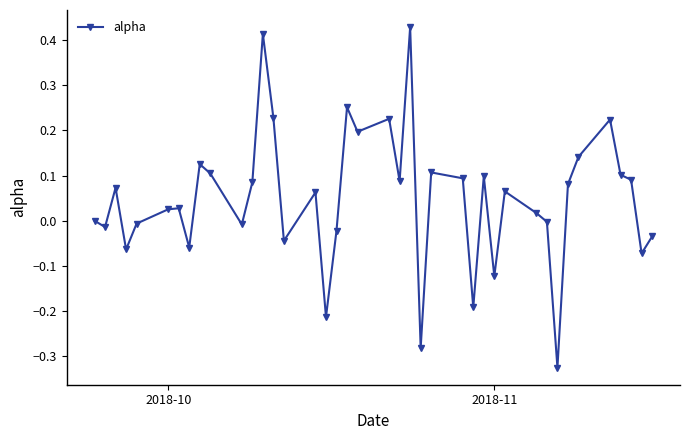

What is the sum of all values?

1.9